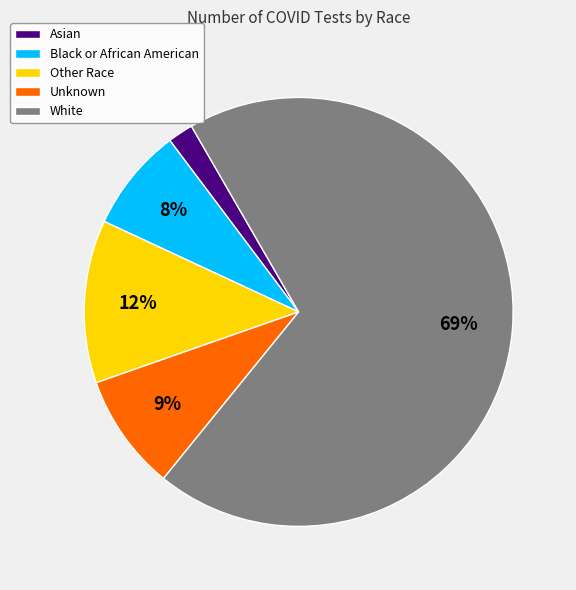

How many slices are in this pie chart?

5